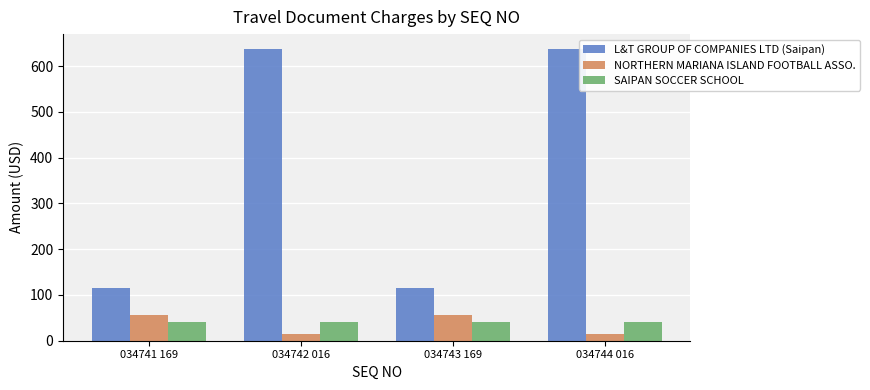

At how many categories does at least one series exceed 241?

2